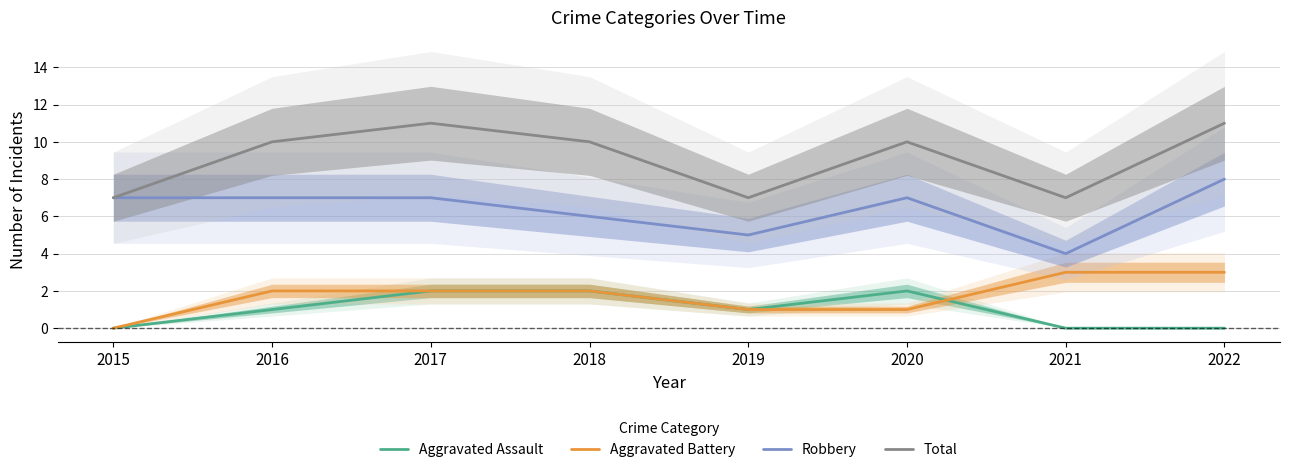

Reading left to right, extract all data points from this chart.

Aggravated Assault: 2015=0	2016=1	2017=2	2018=2	2019=1	2020=2	2021=0	2022=0
Aggravated Battery: 2015=0	2016=2	2017=2	2018=2	2019=1	2020=1	2021=3	2022=3
Robbery: 2015=7	2016=7	2017=7	2018=6	2019=5	2020=7	2021=4	2022=8
Total: 2015=7	2016=10	2017=11	2018=10	2019=7	2020=10	2021=7	2022=11